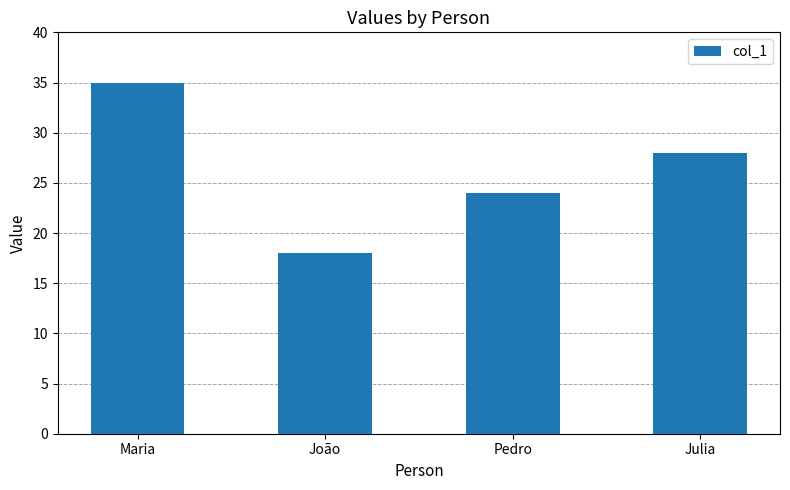

How many series are shown in this chart?

1